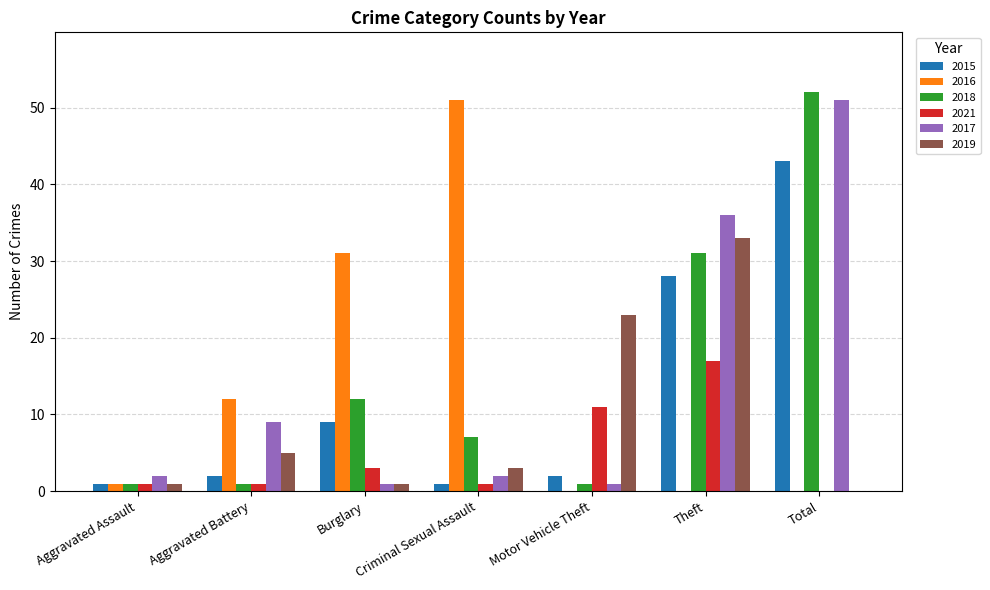

What is the sum of all 2017 values?

102